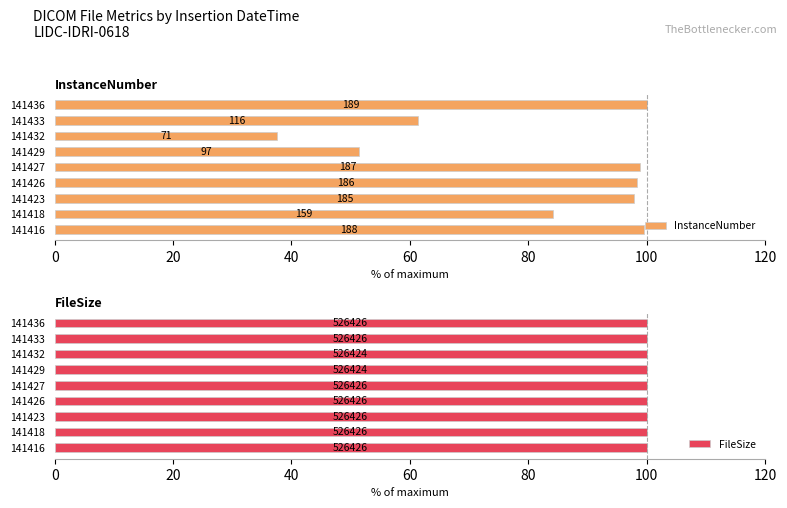

What is the difference between the maximum and second lowest values in the InstanceNumber series?

48.7